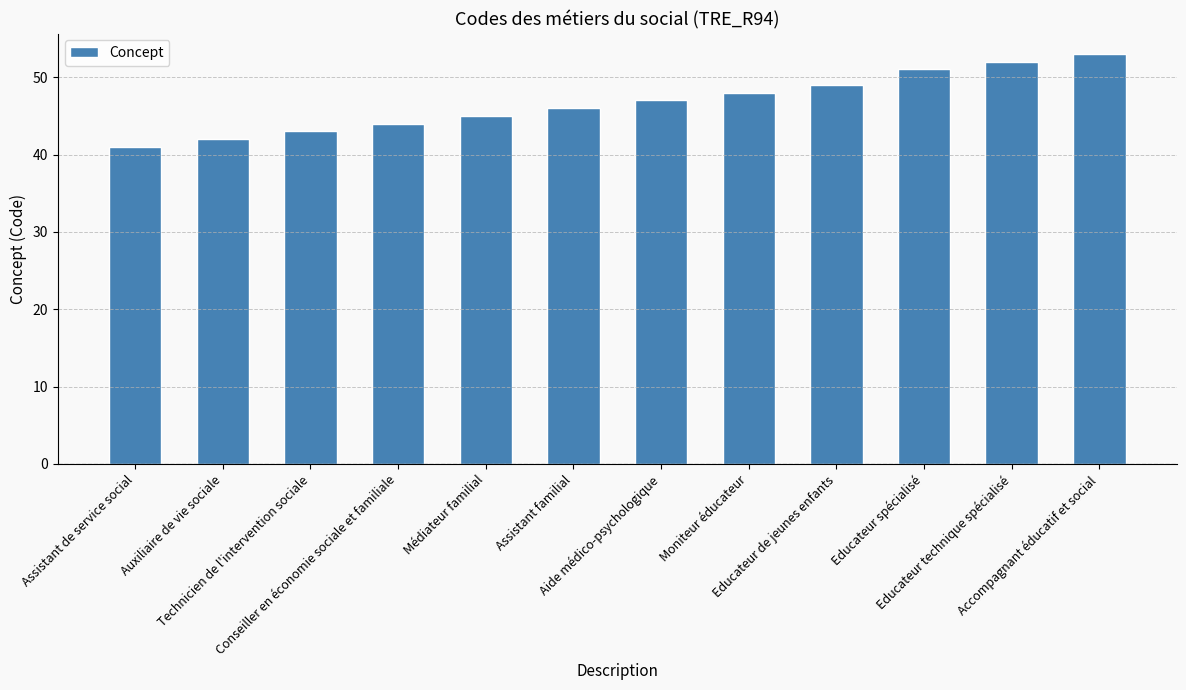

What is the change in value from Conseiller en économie sociale et familiale to Aide médico-psychologique?

+3